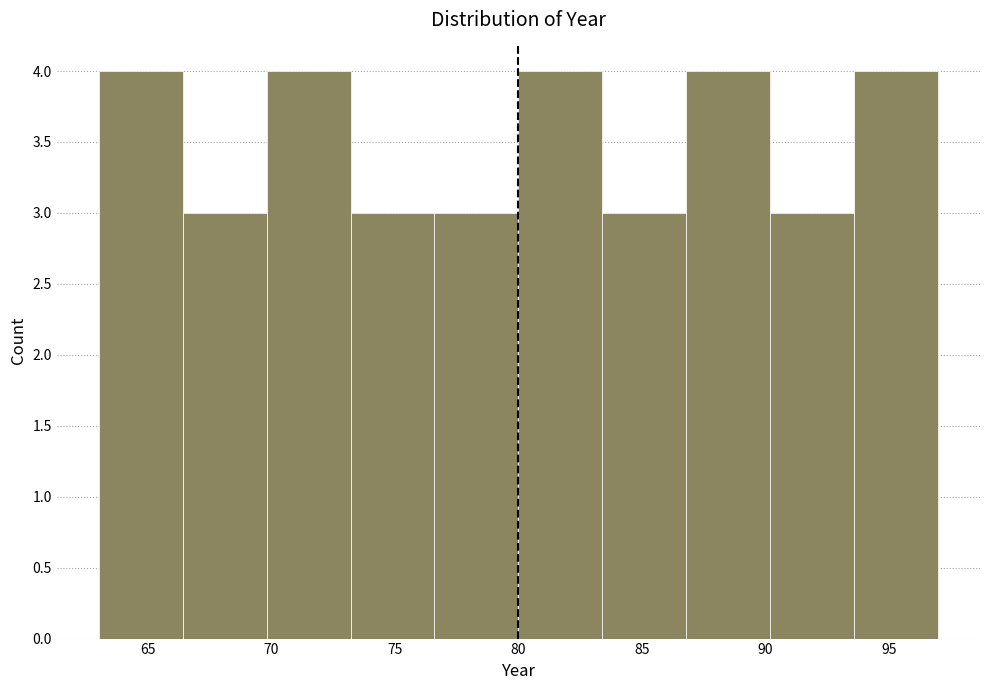

Reading left to right, list every bar in this chart as the range it spans on the x-axis followed by its height. Neither the bar edges nor the heights are printed on the chart, so give them approximately, as read against the axes.

63.0 to 66.4: 4
66.4 to 69.8: 3
69.8 to 73.2: 4
73.2 to 76.6: 3
76.6 to 80.0: 3
80.0 to 83.4: 4
83.4 to 86.8: 3
86.8 to 90.2: 4
90.2 to 93.6: 3
93.6 to 97.0: 4